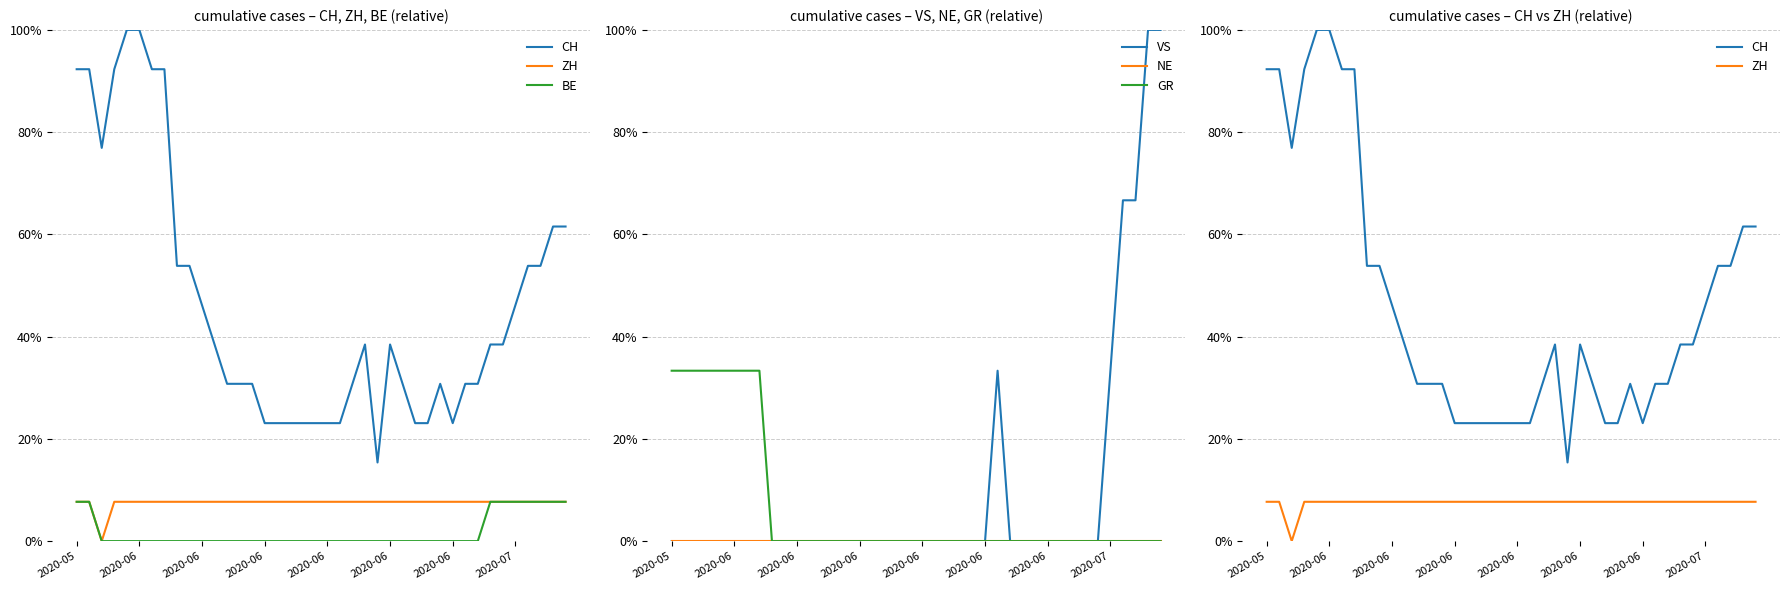

How many interior local peaks does the VS series have?

1